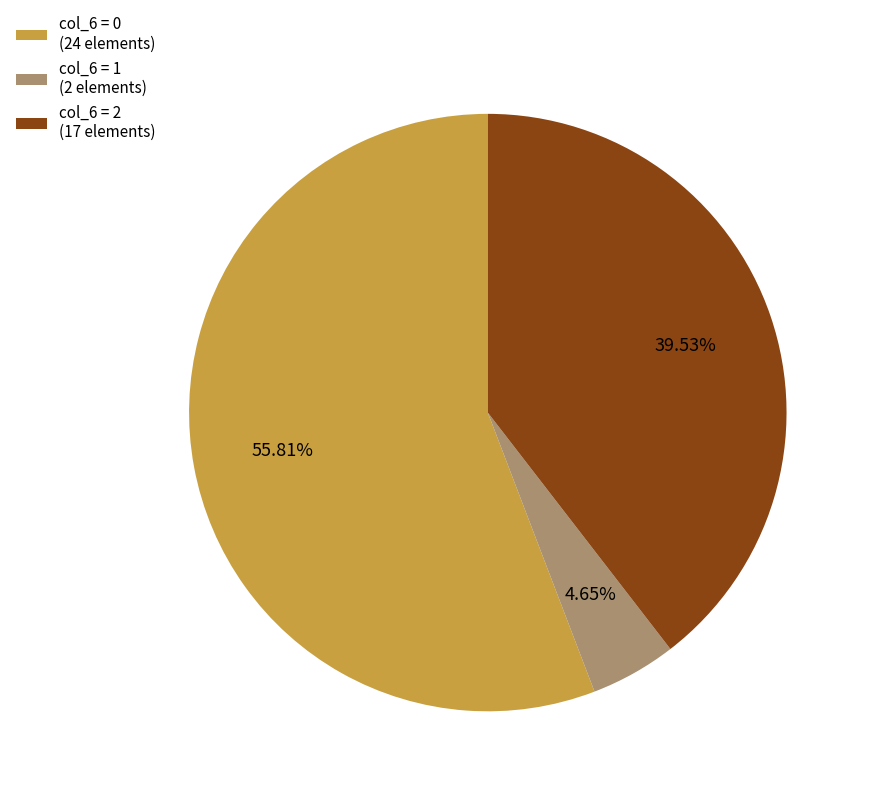

What is the smallest slice in the pie chart?

col_6 = 1 (2 elements)